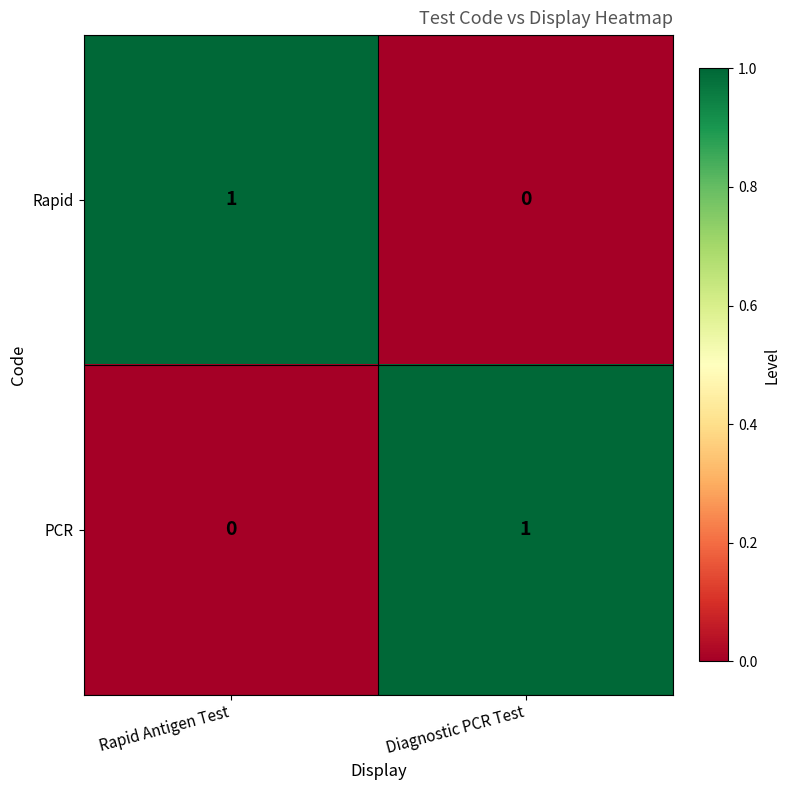

Reading left to right, transcribe all the data shown in this chart.

Rapid: Rapid Antigen Test=1	Diagnostic PCR Test=0
PCR: Rapid Antigen Test=0	Diagnostic PCR Test=1